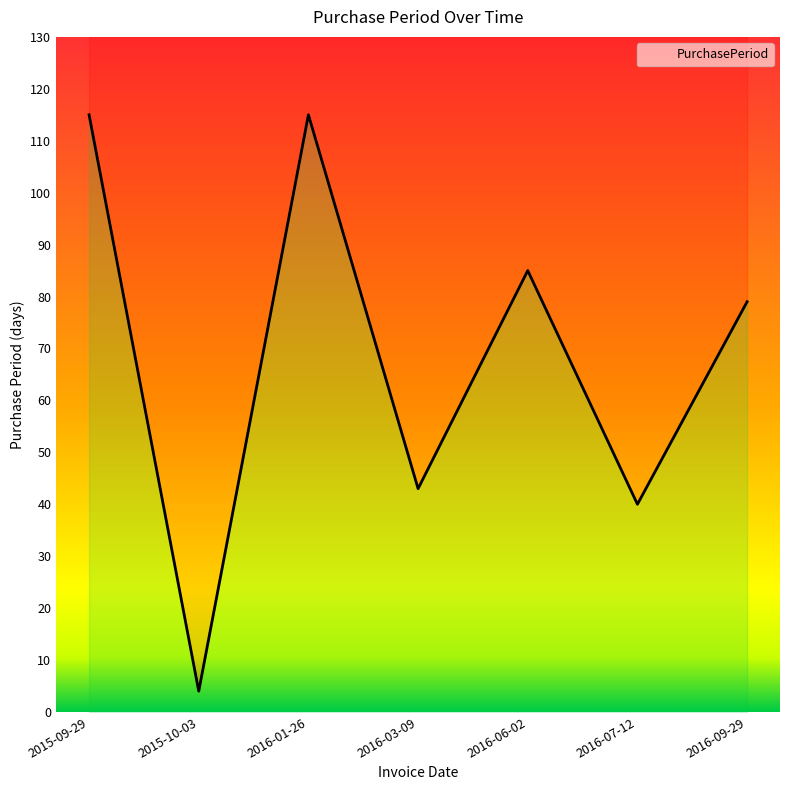

Reading left to right, transcribe all the data shown in this chart.

115	4	115	43	85	40	79